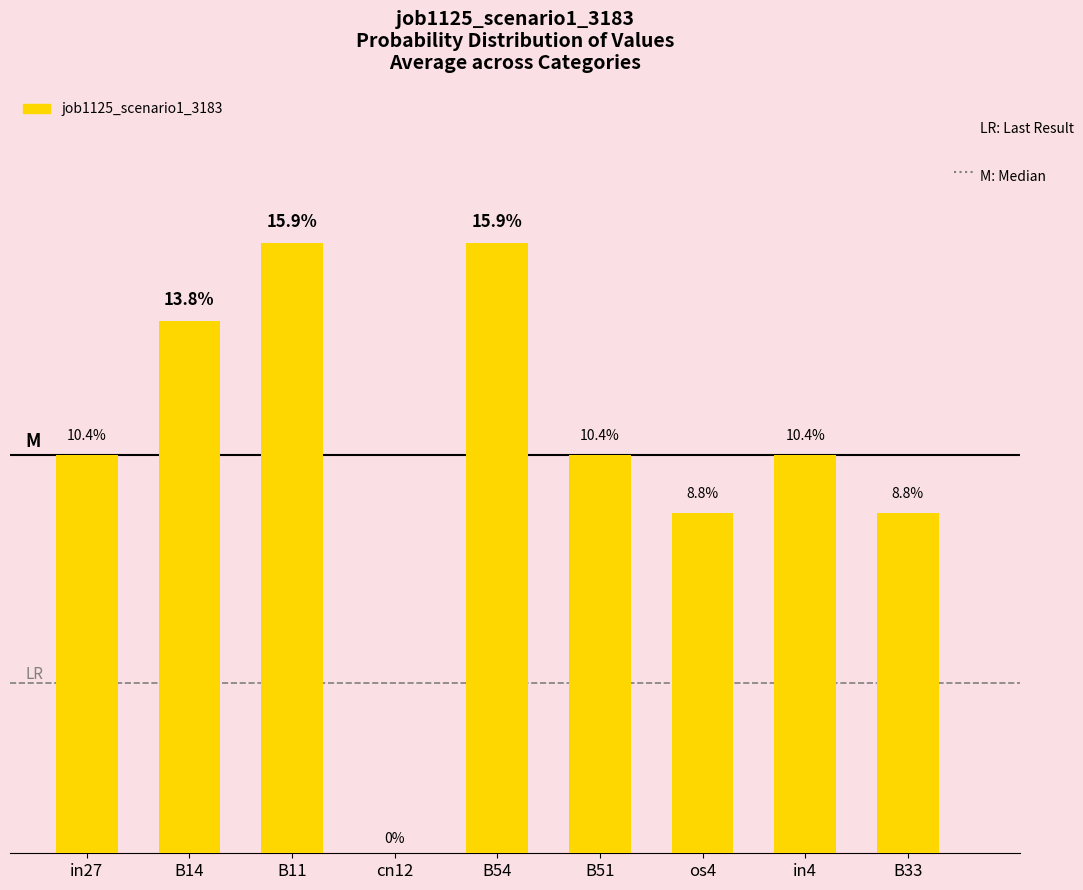

Are the bars horizontal?

No